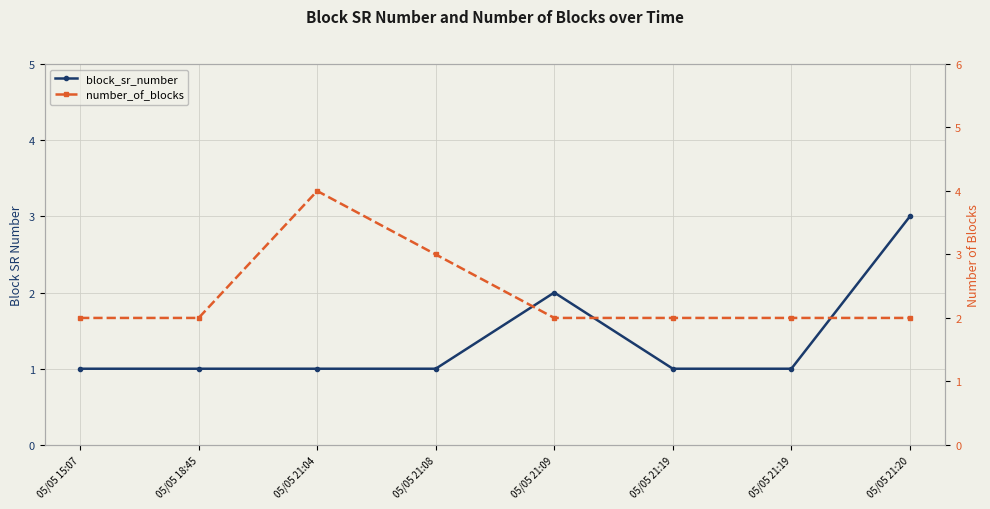

What is the value of the block_sr_number point at the 8th from the left?

3